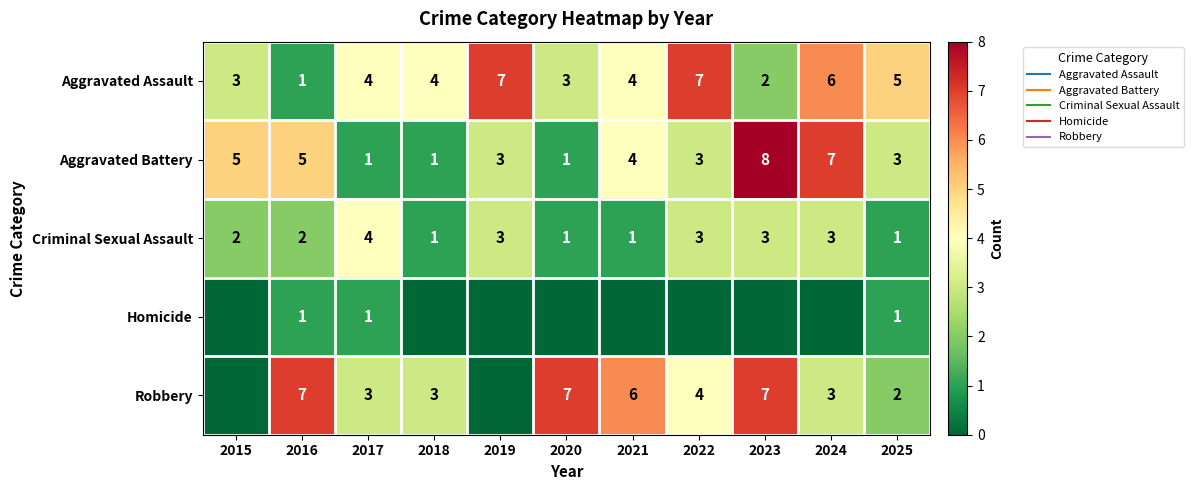

What is the difference between the Aggravated Assault values at 2025 and 2019?

2